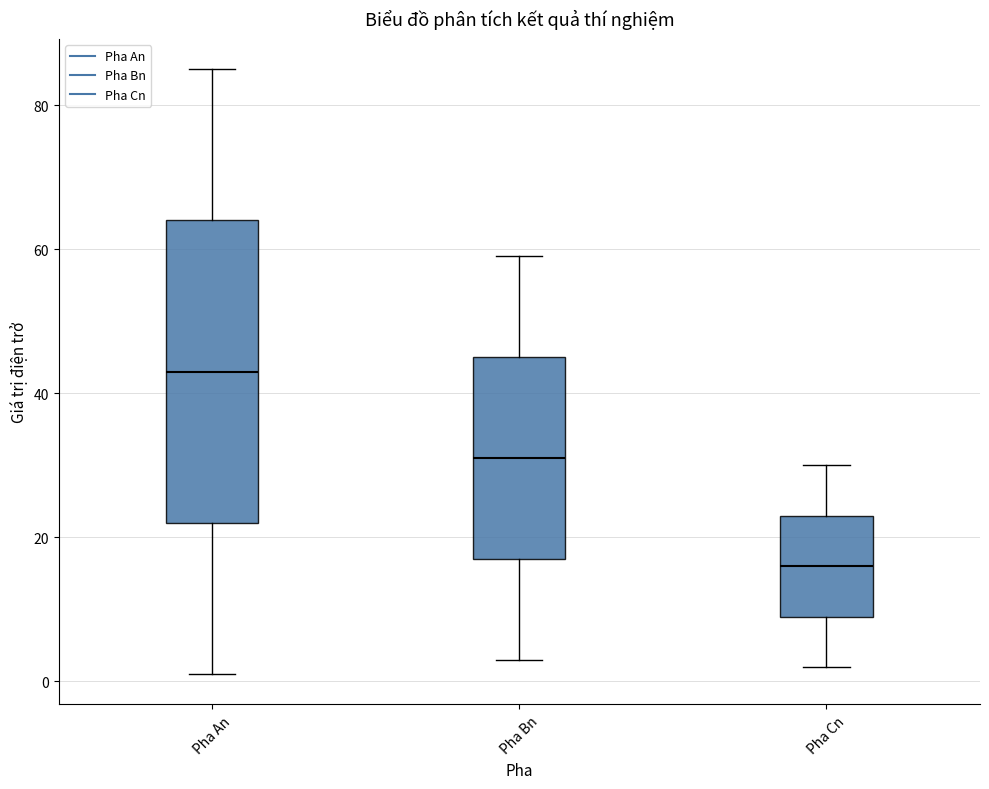

Where is the upper edge of the box for Pha Cn on the y-axis? The values are not printed on the chart, so give them approximately, as read against the axis.

24